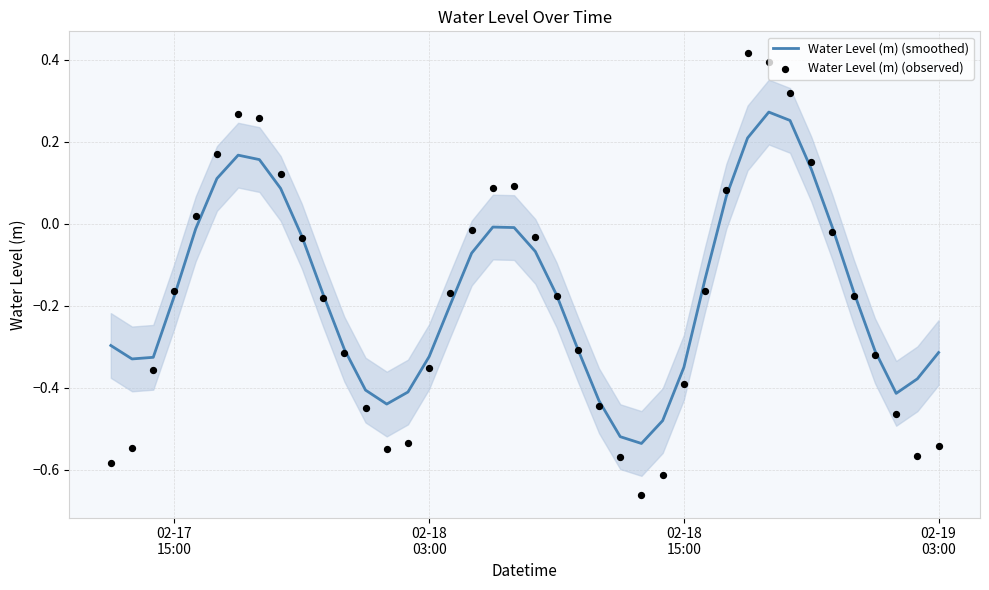

Which series has the largest total across all categories?

Water Level (m) (smoothed)